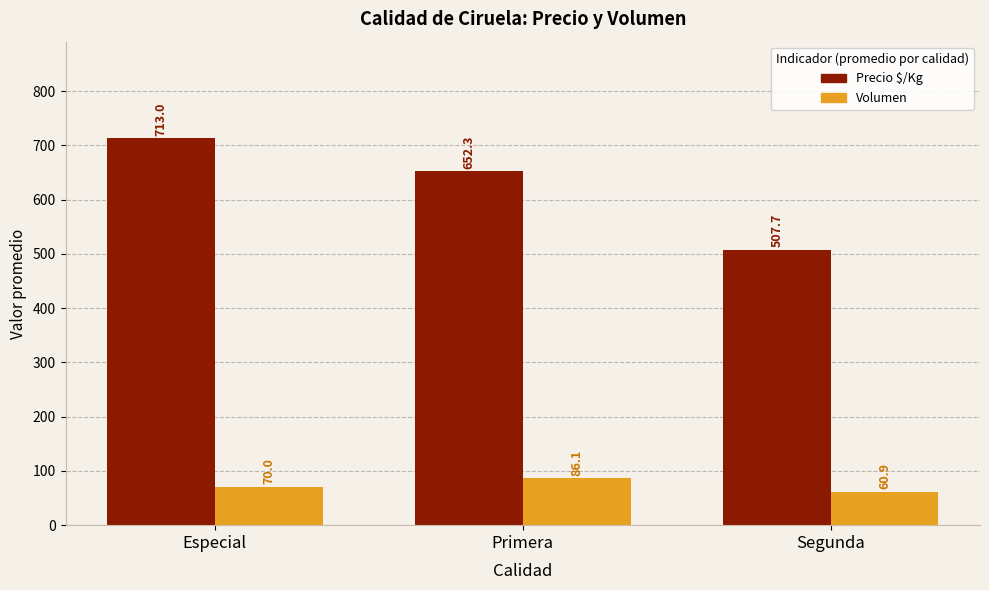

At which label is Volumen closest to 73?

Especial